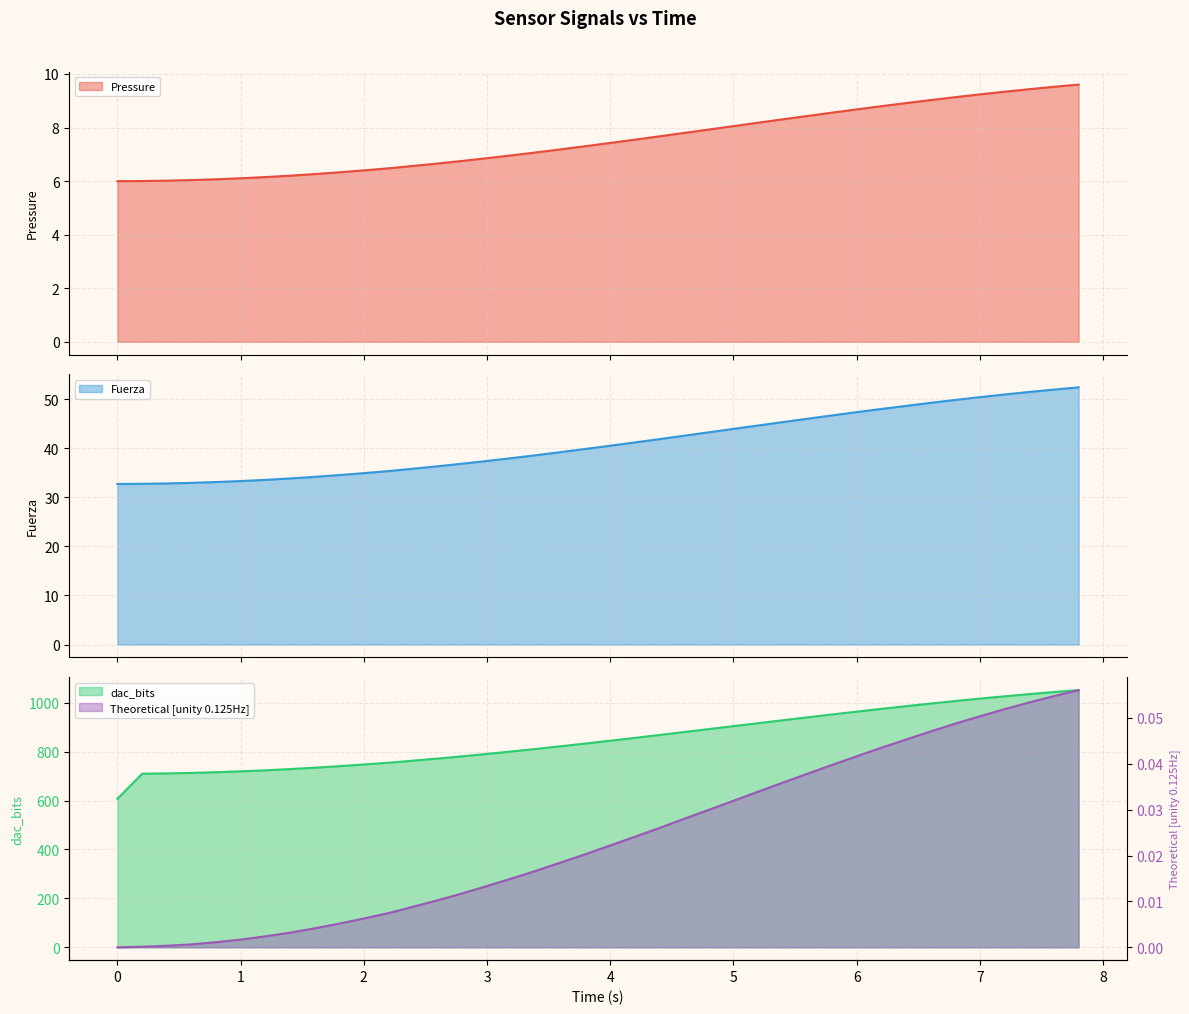

How many values in the dac_bits series exceed 844?

20